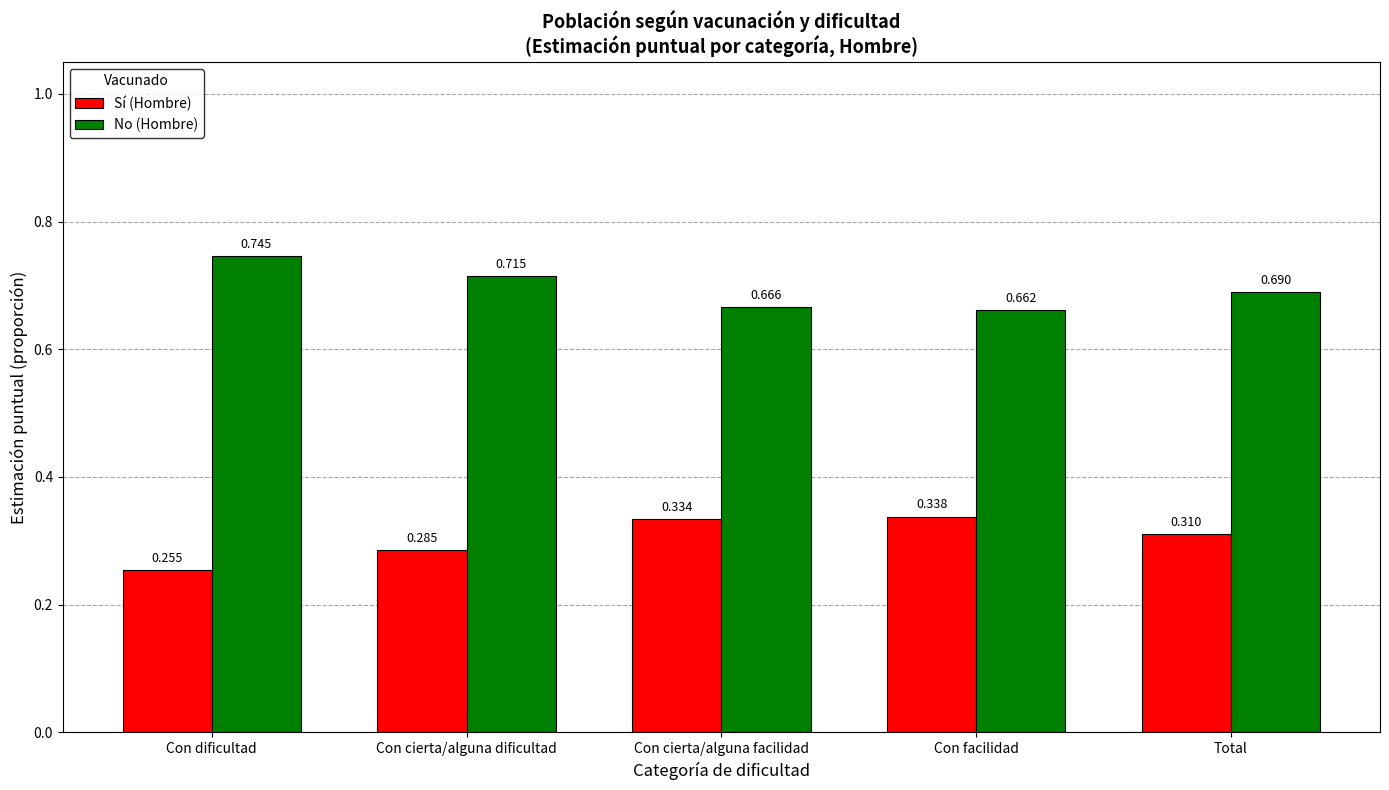

What is the total value across all series at Con cierta/alguna dificultad?

1.0